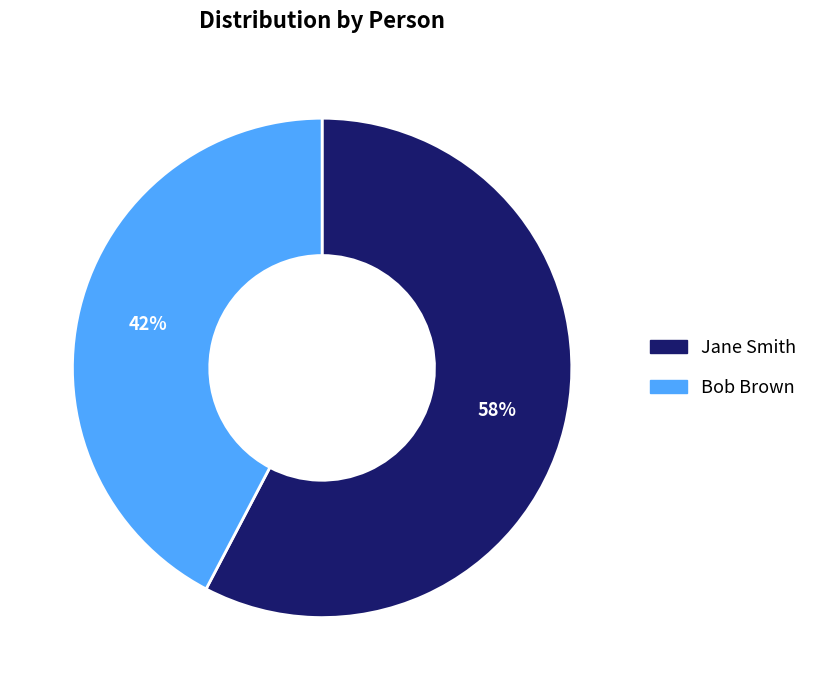

Is the sum of Bob Brown and Jane Smith greater than half?

Yes